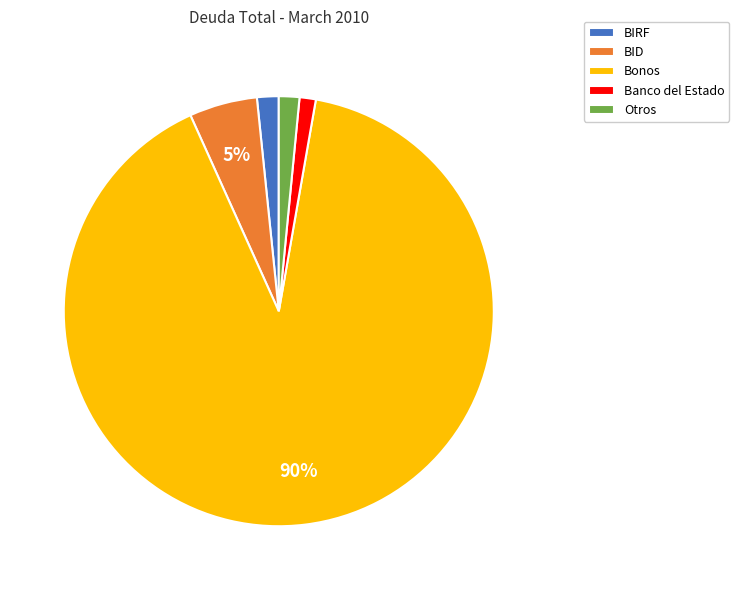

Is the sum of Banco del Estado and Bonos greater than half?

Yes